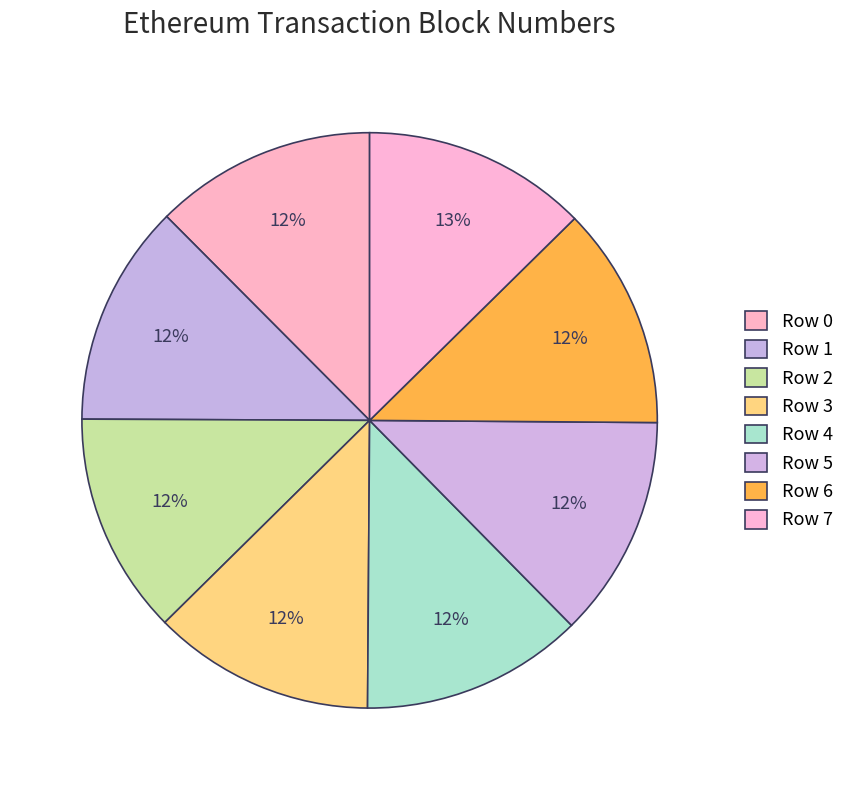

Approximately how many times larger is the value at Row 5 compared to Row 7?

1.0